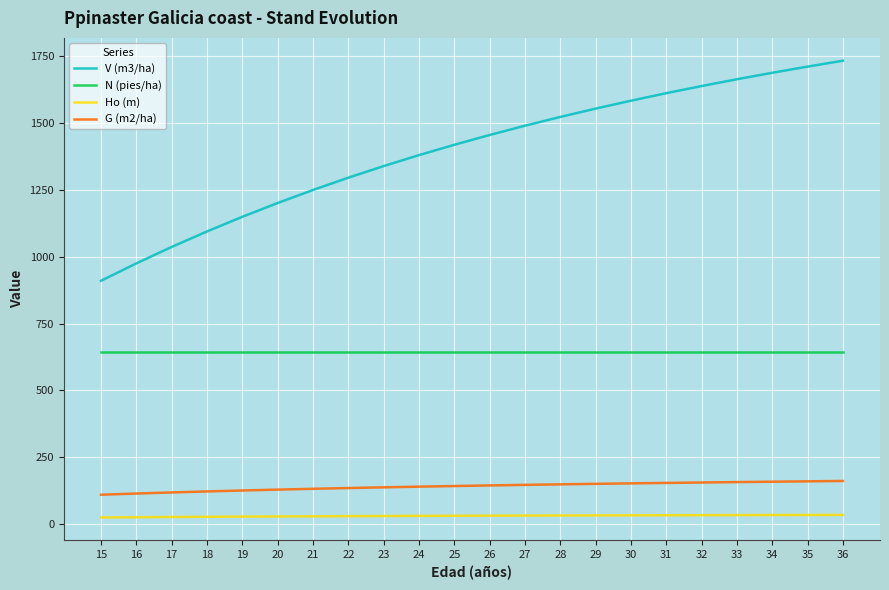

What is the difference between the G (m2/ha) values at 21 and 22?

2.8